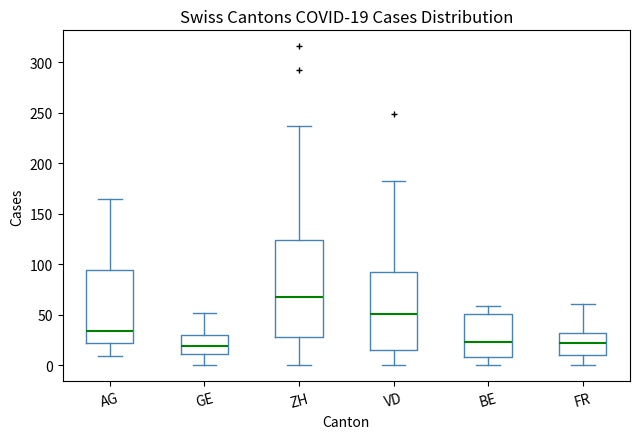

Which box is the tallest, from its lower edge to its upper edge?

ZH